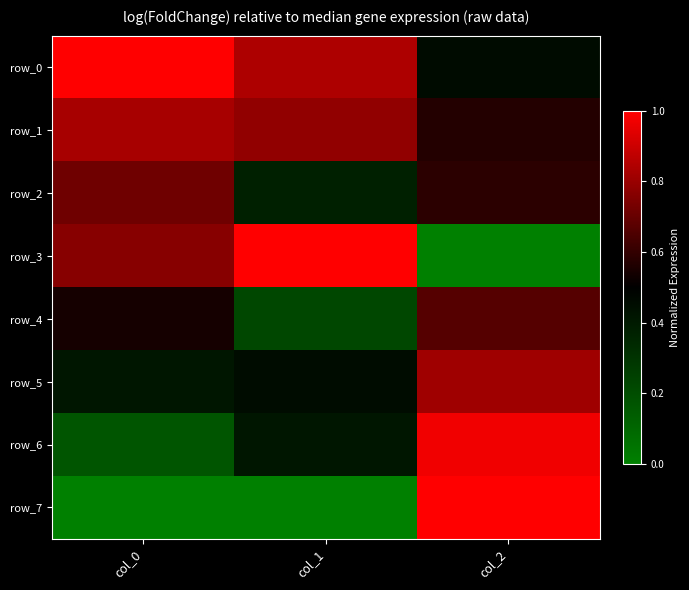

Reading right to left, transcribe all the data shown in this chart.

row_0: 0.5	0.8	1.0
row_1: 0.6	0.8	0.8
row_2: 0.6	0.4	0.7
row_3: 0.0	1.0	0.8
row_4: 0.7	0.2	0.5
row_5: 0.8	0.4	0.4
row_6: 1.0	0.4	0.2
row_7: 1.0	0.0	0.0